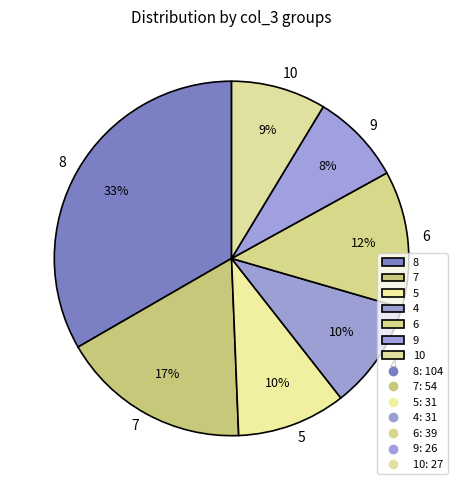

Which category has the biggest portion of the pie?

8